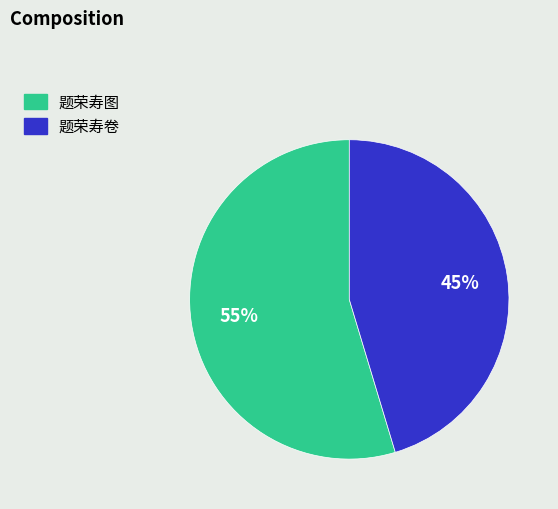

Is the sum of 题荣寿卷 and 题荣寿图 greater than half?

Yes